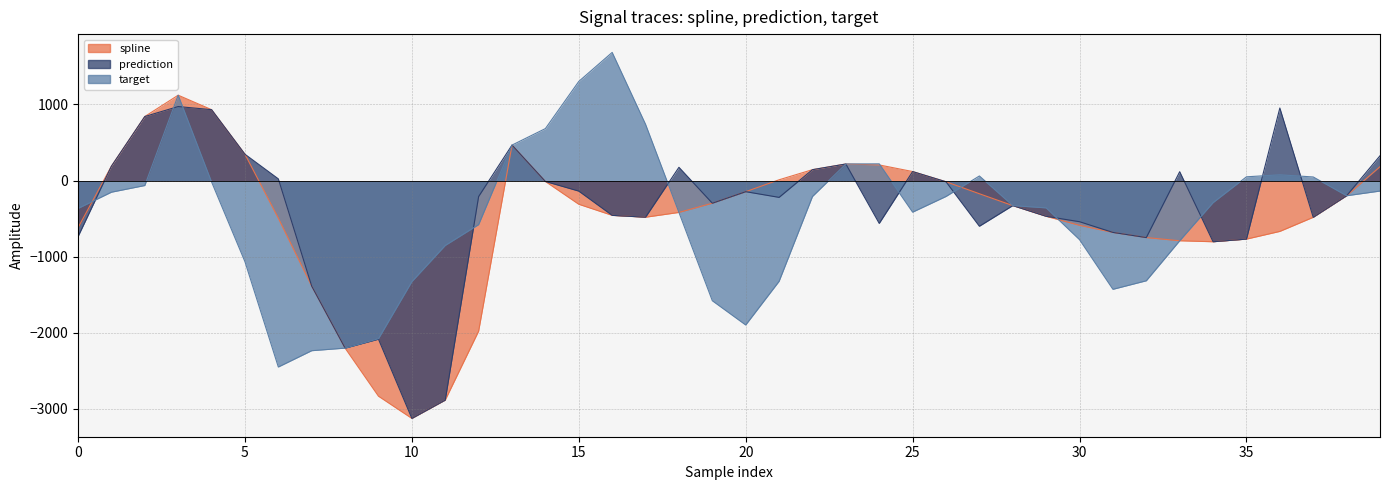

The value of prediction at 23 is 217.3. True or false?

True